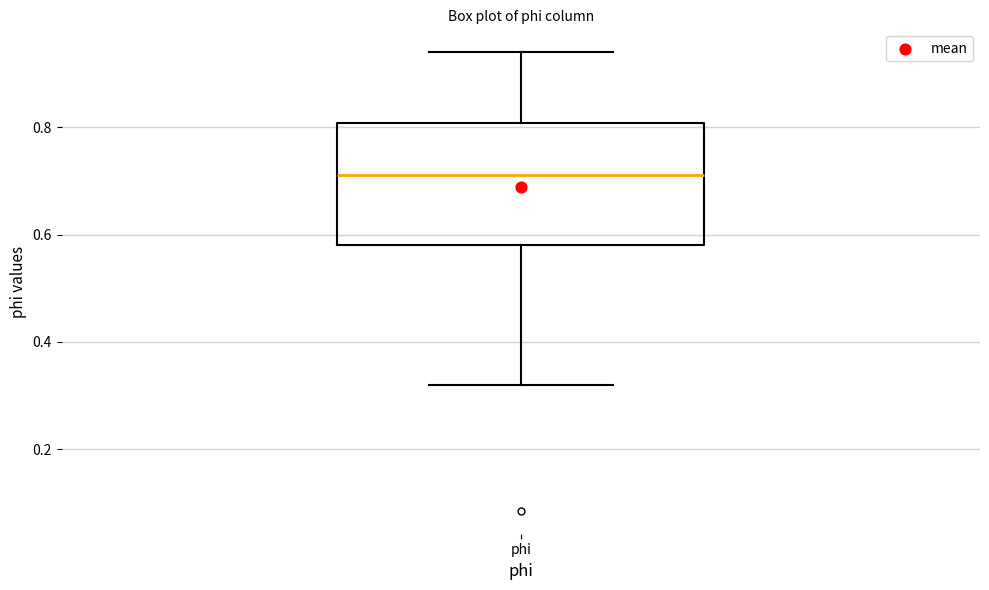

Transcribe this box plot: give where the median line is, the range the box spans, and where the two whiskers end, as read against the y-axis. The values are not printed on the chart, so give them approximately, as read against the axis.

median 0.72, box 0.58 to 0.80, whiskers 0.32 to 0.94